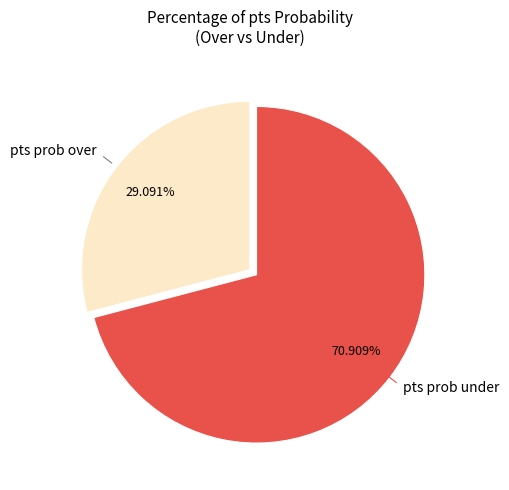

Does any single category account for the majority?

Yes